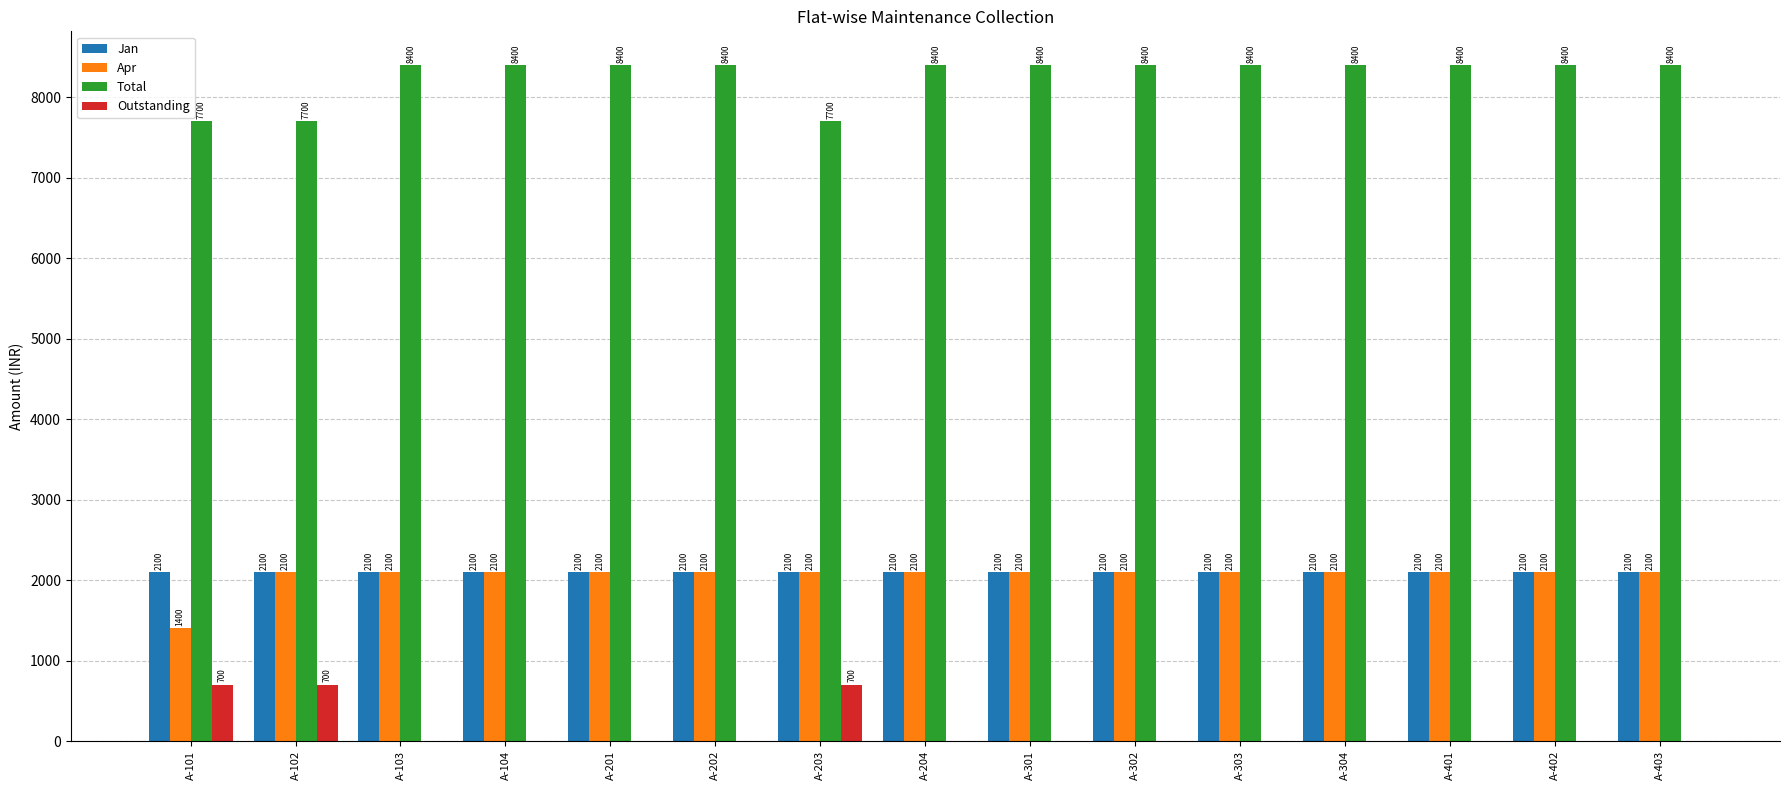

True or false: Jan has a value of 2937 at A-402.

False